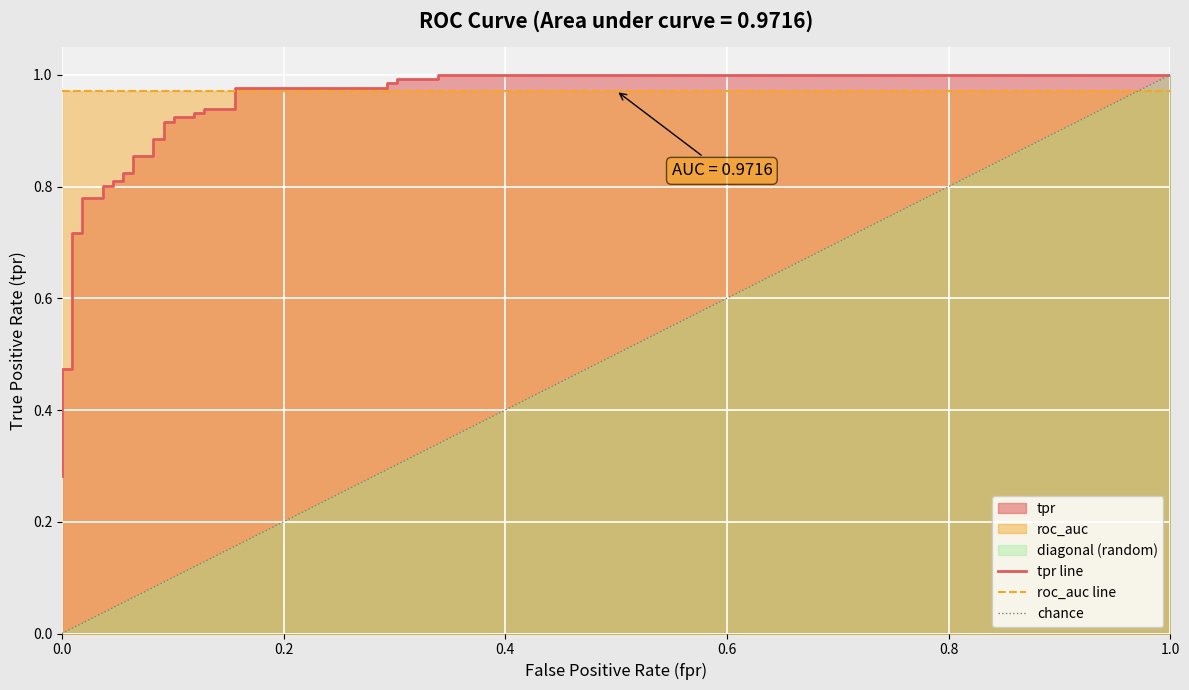

What is the smallest value displayed?

0.3